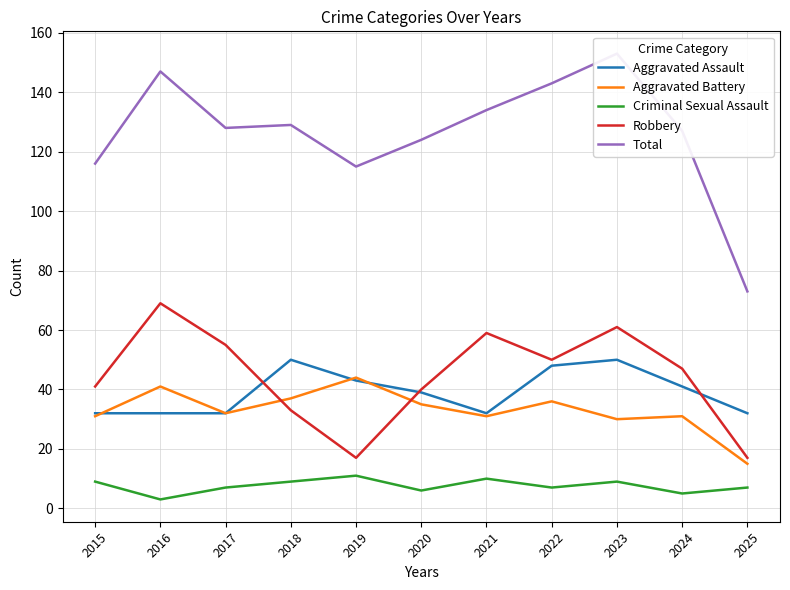

Reading left to right, transcribe all the data shown in this chart.

Aggravated Assault: 32	32	32	50	43	39	32	48	50	41	32
Aggravated Battery: 31	41	32	37	44	35	31	36	30	31	15
Criminal Sexual Assault: 9	3	7	9	11	6	10	7	9	5	7
Robbery: 41	69	55	33	17	40	59	50	61	47	17
Total: 116	147	128	129	115	124	134	143	153	127	73